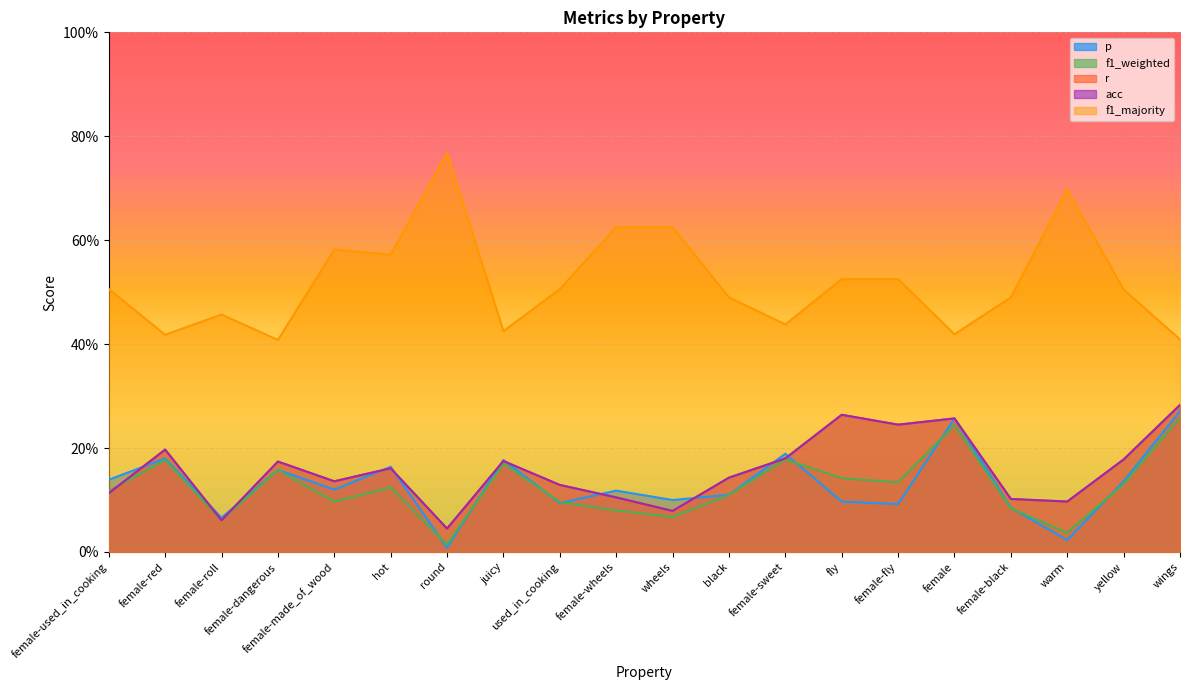

Rank the series by their maximum value, from highest to lowest.

f1_majority, r, acc, p, f1_weighted